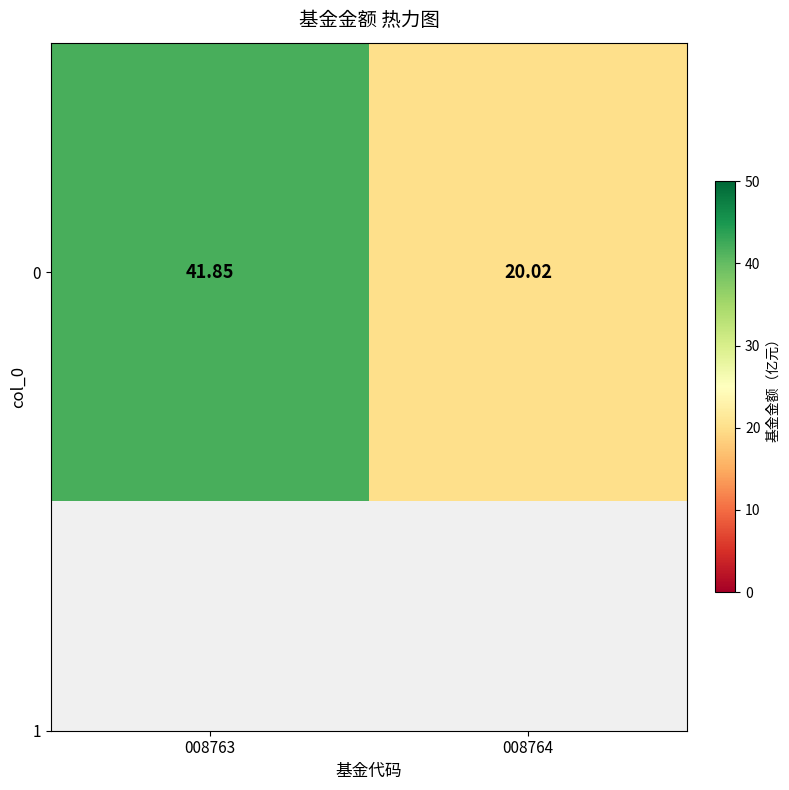

What is the approximate value at 008764?

20.0